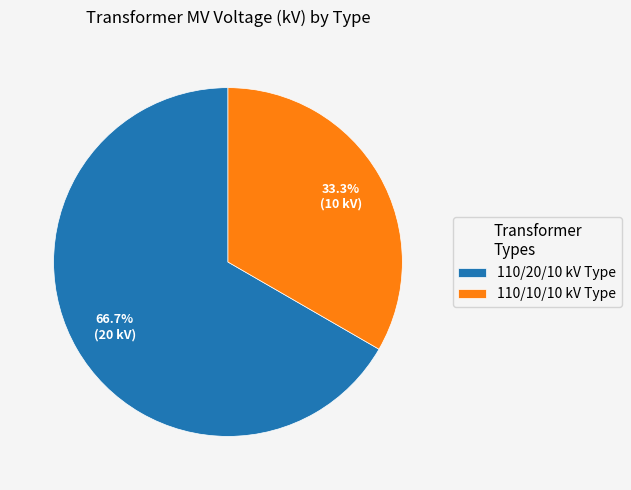

What is the ratio of the value at 110/20/10 kV Type to the value at 110/10/10 kV Type?

2.0